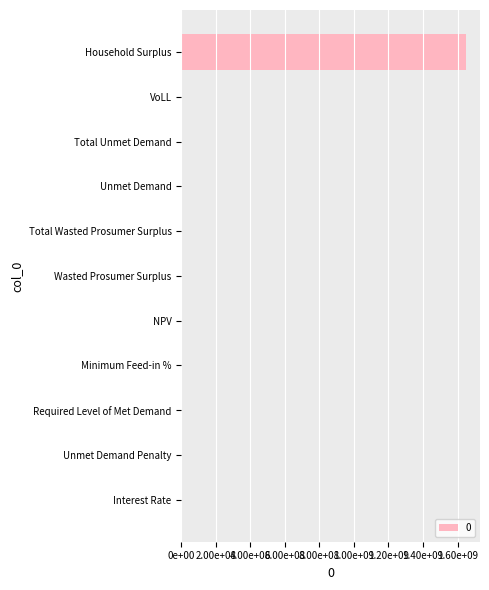

True or false: the data shows 57889.5 at Unmet Demand.

True